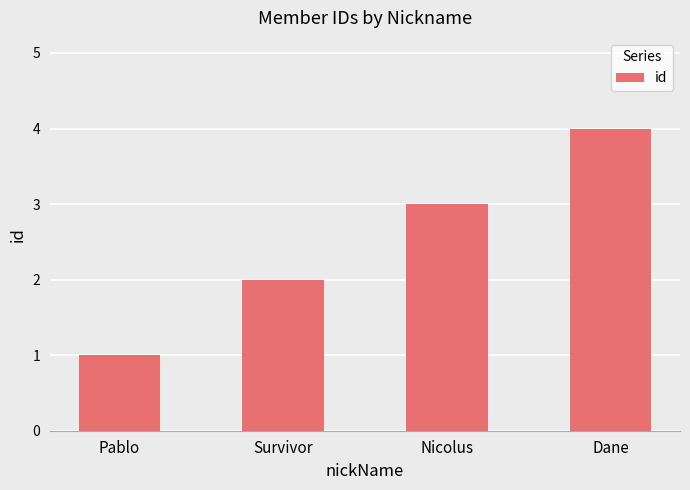

How many distinct data groups are displayed?

1